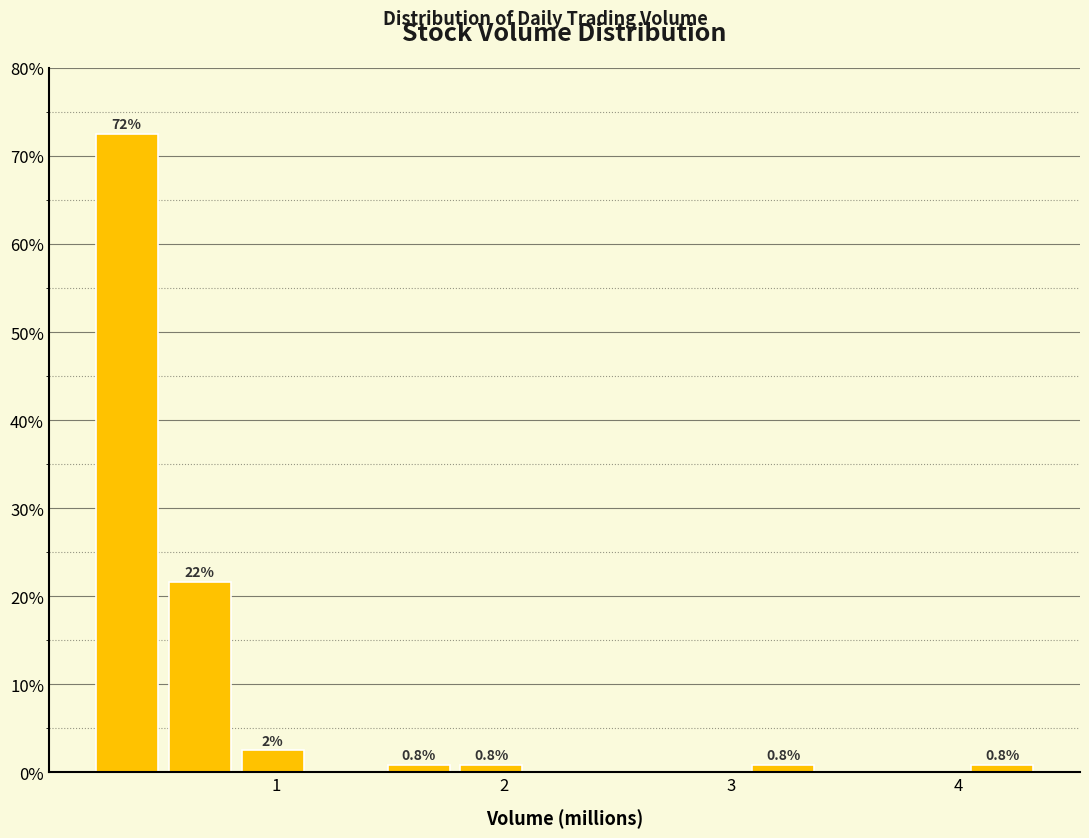

Around what value on the x-axis is the tallest bar? Give the approximate position of its centre, as read against the axis.

0.3